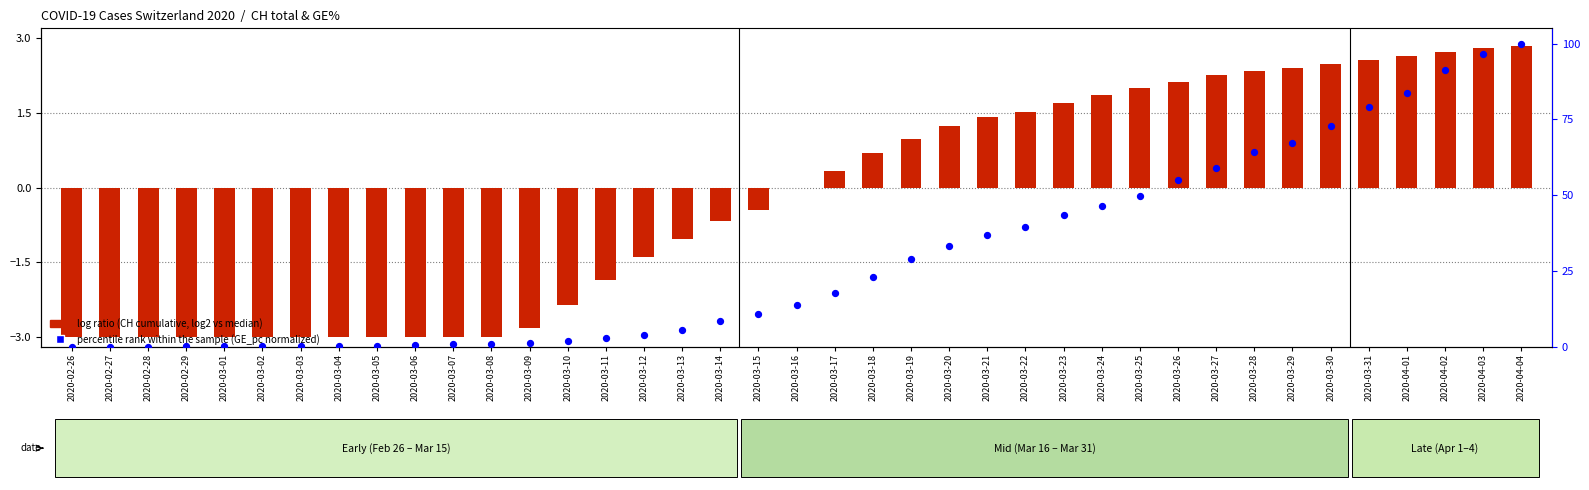

What are all the series names shown in the legend?

log ratio, percentile rank within the sample